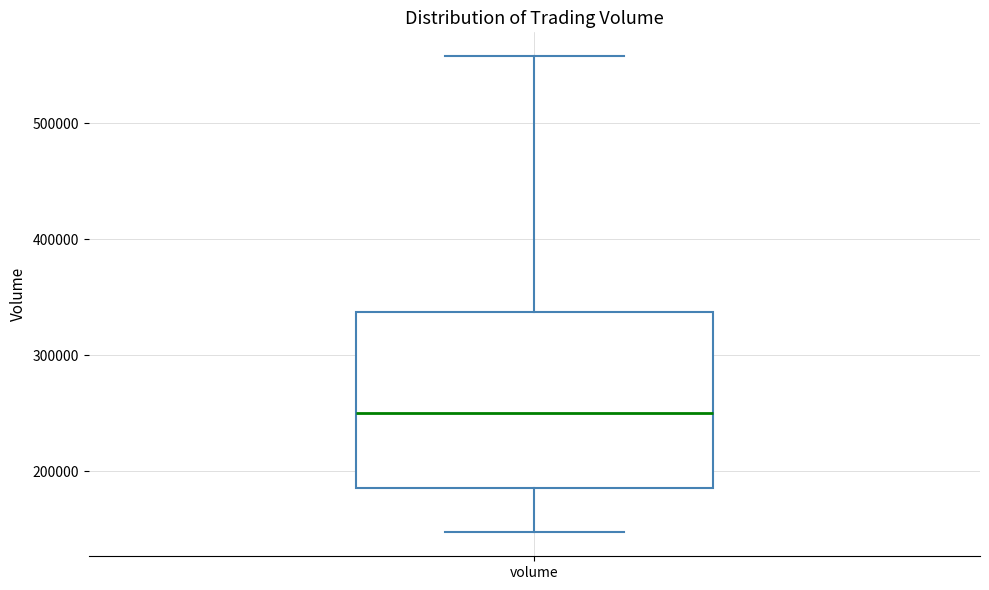

Transcribe this box plot: give where the median line is, the range the box spans, and where the two whiskers end, as read against the y-axis. The values are not printed on the chart, so give them approximately, as read against the axis.

median 250000, box 190000 to 340000, whiskers 150000 to 560000